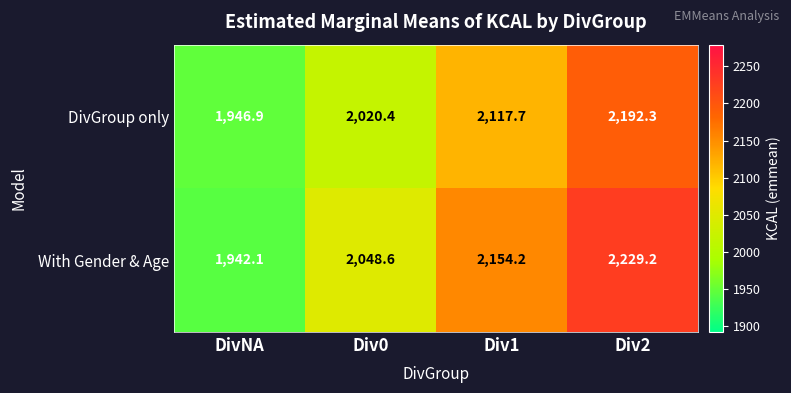

What is the approximate value of DivGroup only at Div2?

2192.3